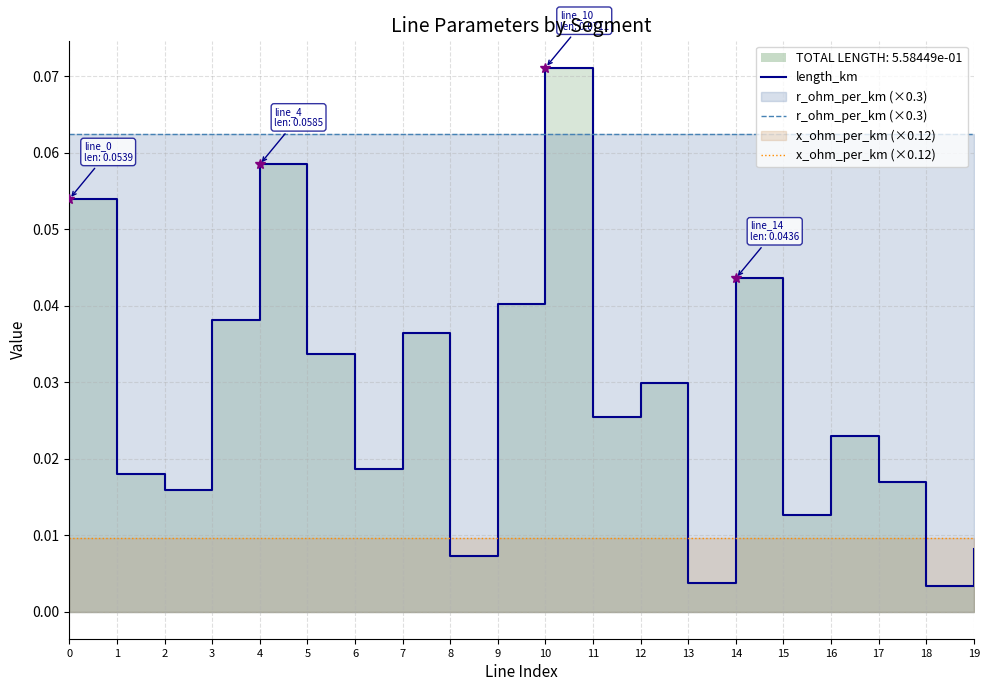

True or false: x_ohm_per_km (×0.12) and length_km cross at least once.

True